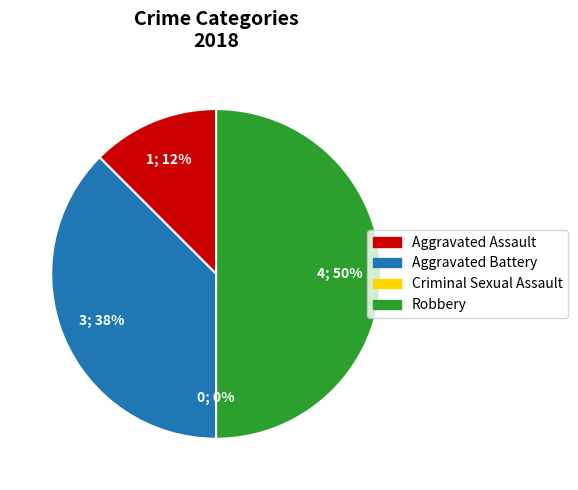

True or false: Aggravated Battery accounts for 38% of the total.

True